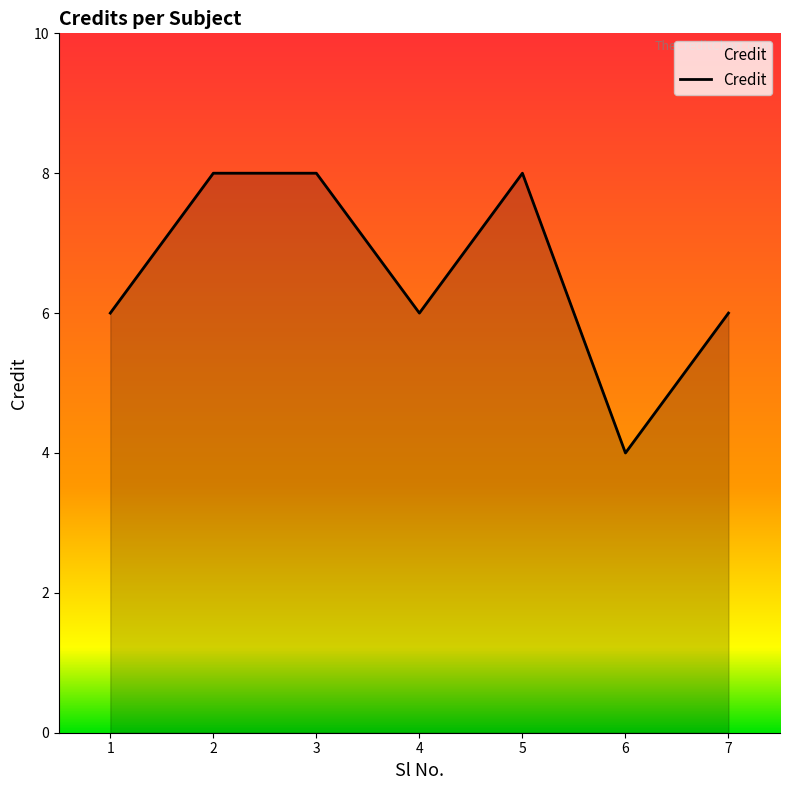

Where is the first local minimum?

4